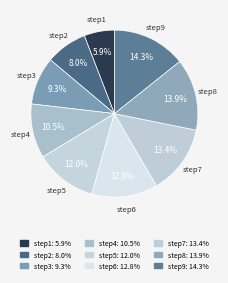

How many segments does this pie chart have?

9